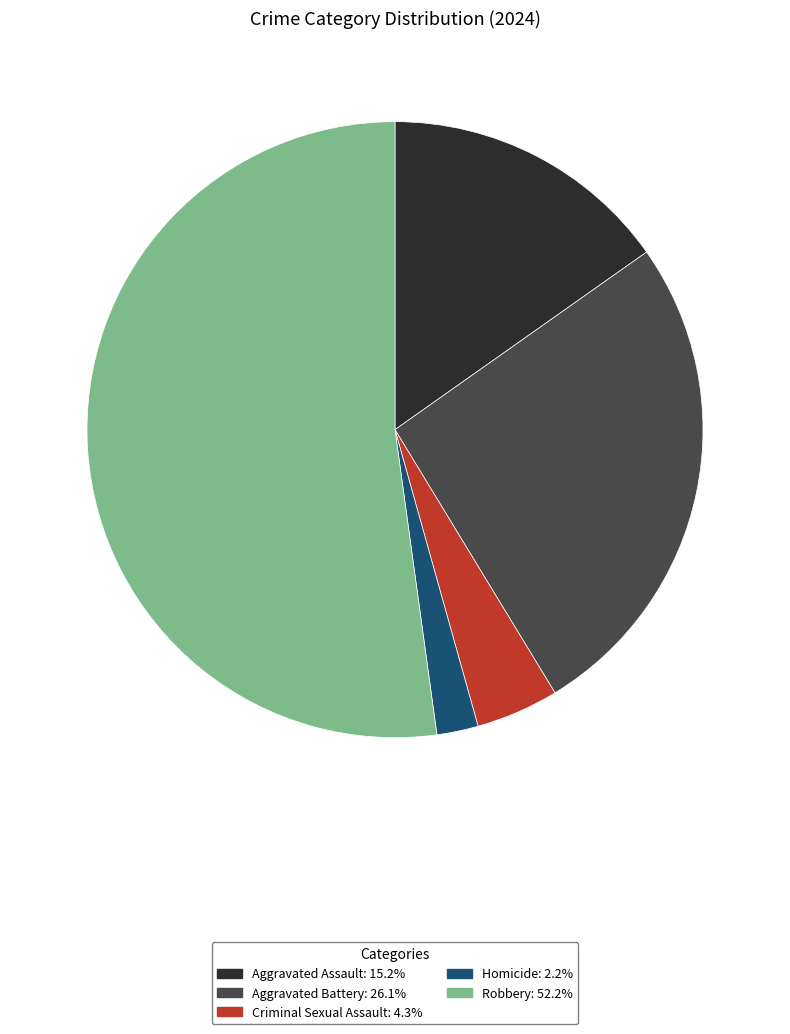

What is the ratio of the value at Robbery to the value at Criminal Sexual Assault?

12.0